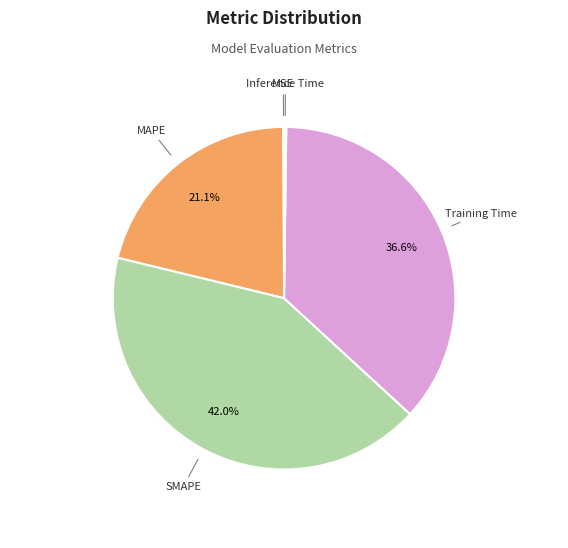

To the nearest percent, what is the average slice percentage?

20%